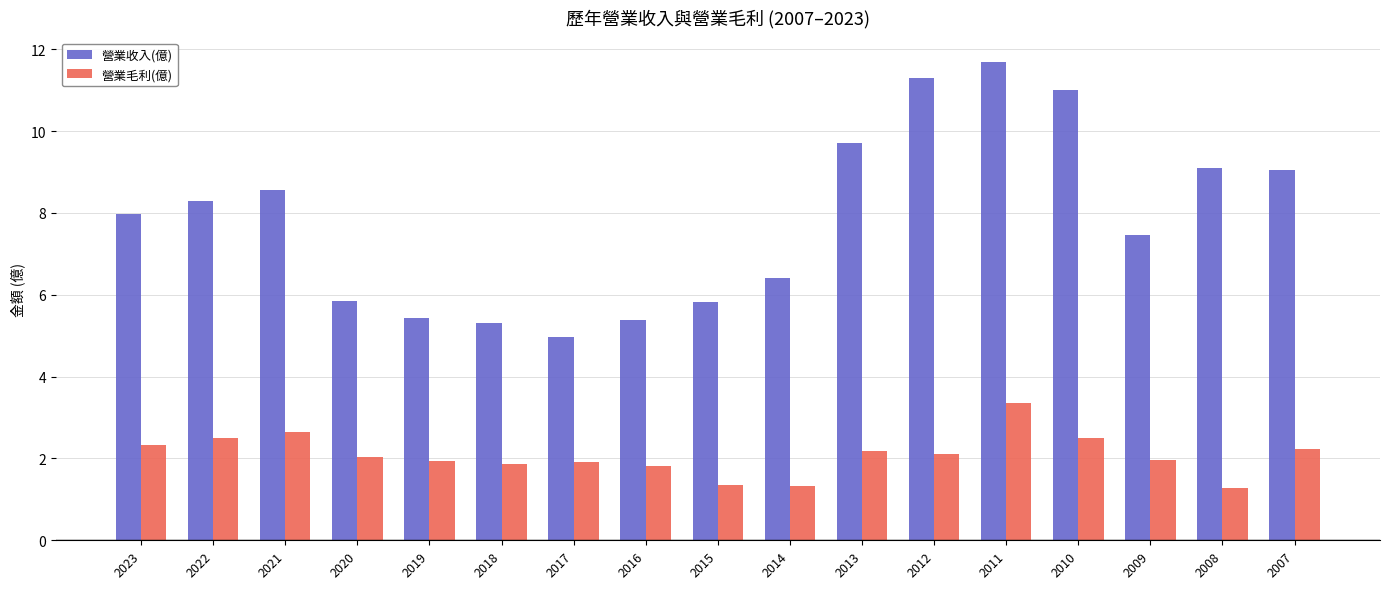

What is the difference between the 營業毛利(億) values at 2018 and 2011?

1.5